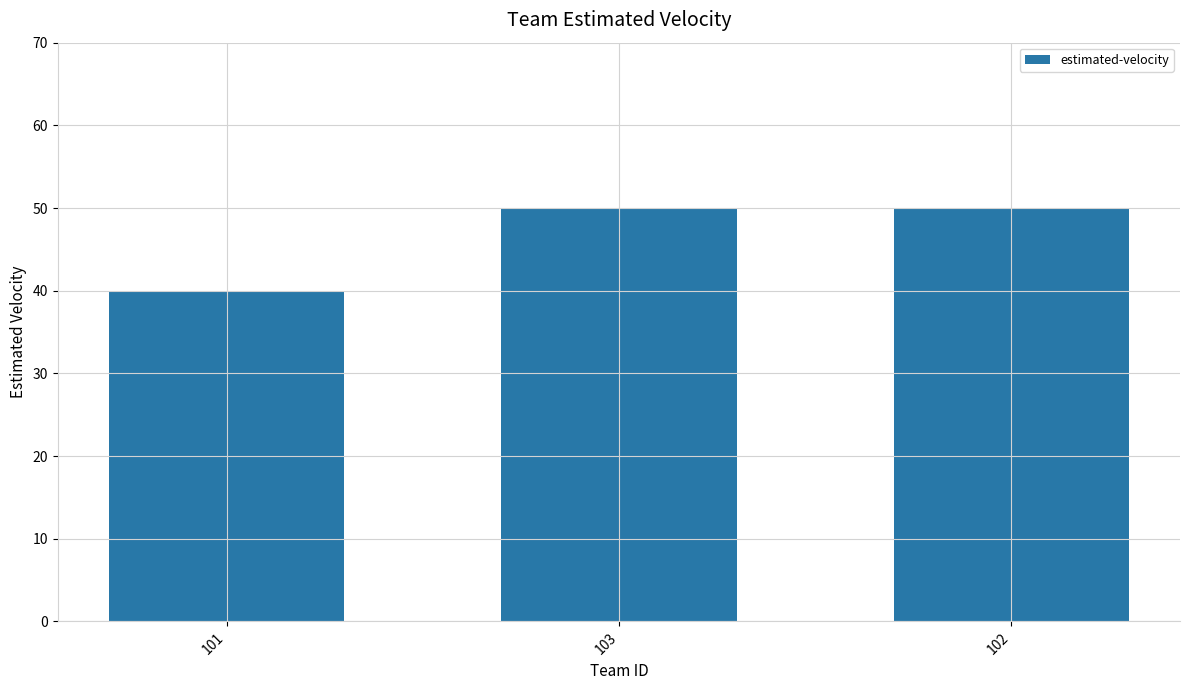

What is the label of the 1st bar from the left?

101